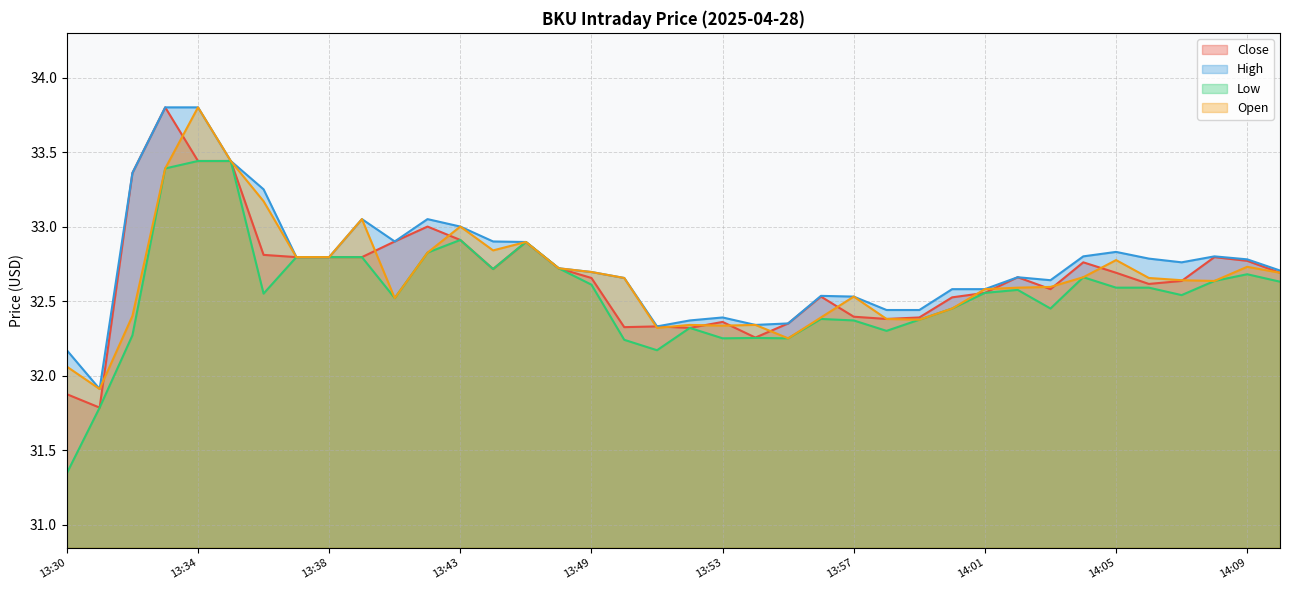

True or false: Open has a value of 32.7 at 14:04.

True